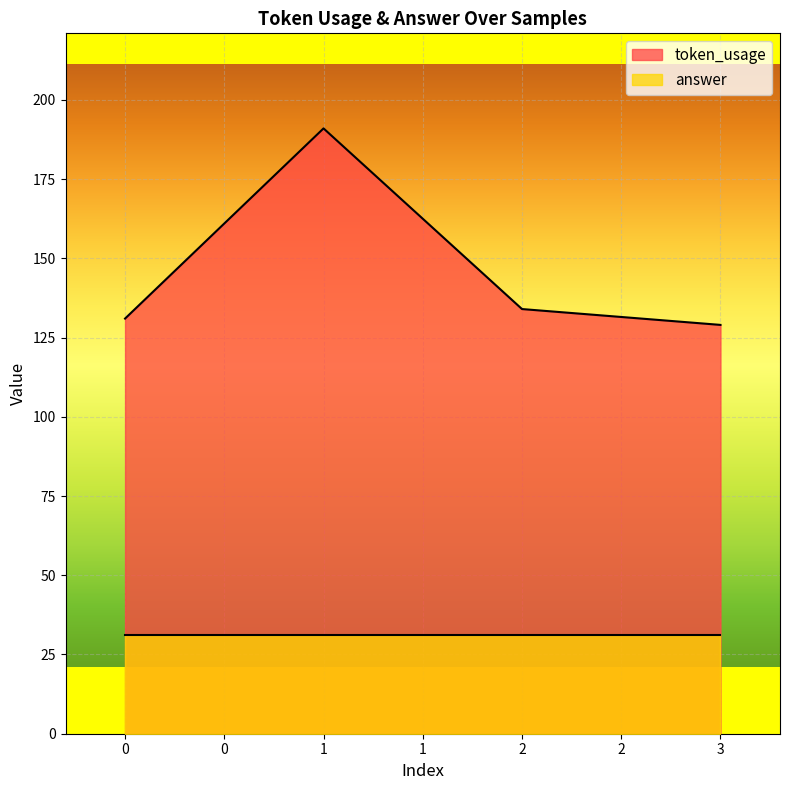

How many values exceed 134?

1